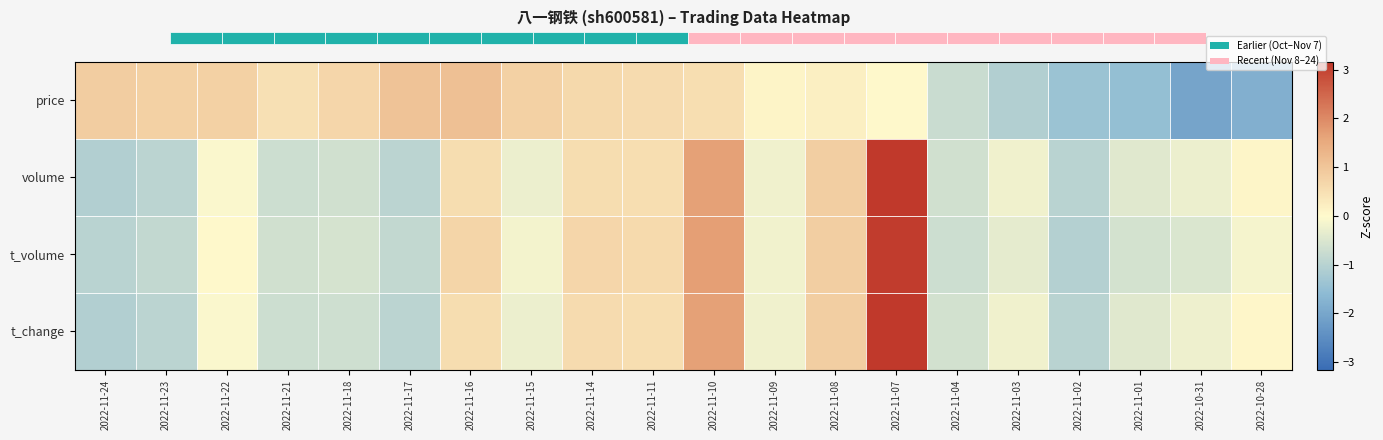

At which label is volume closest to 1?

2022-11-08